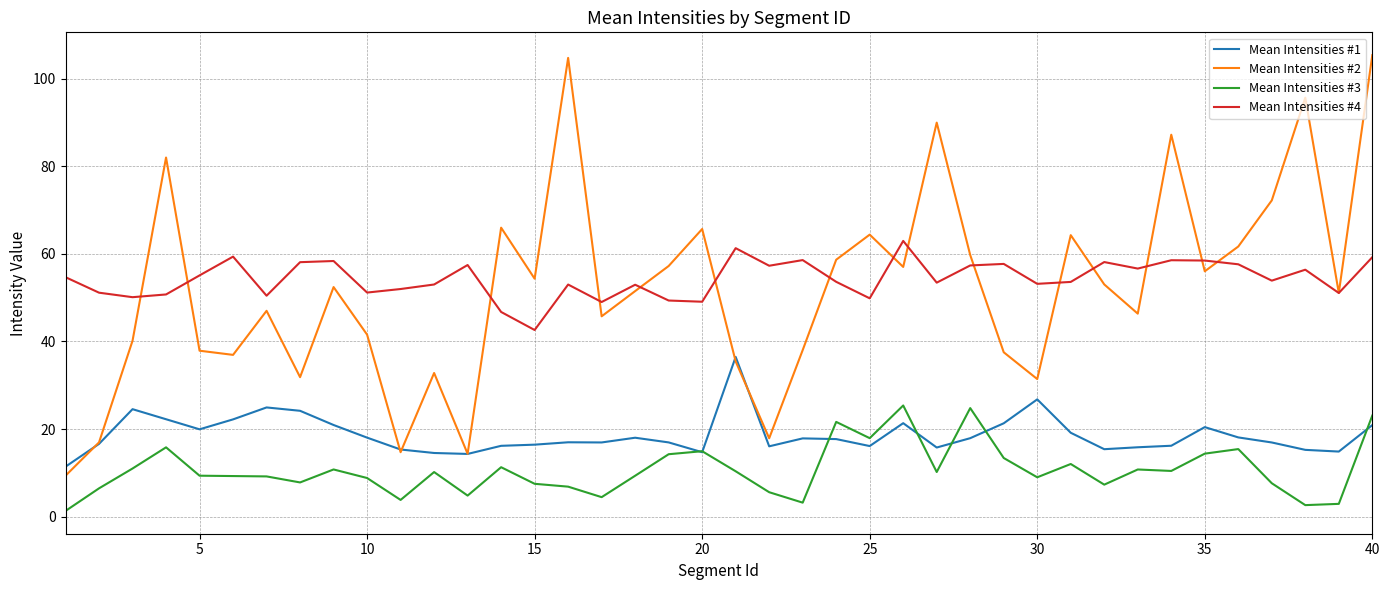

How many values in the Mean Intensities #3 series exceed 10?

20